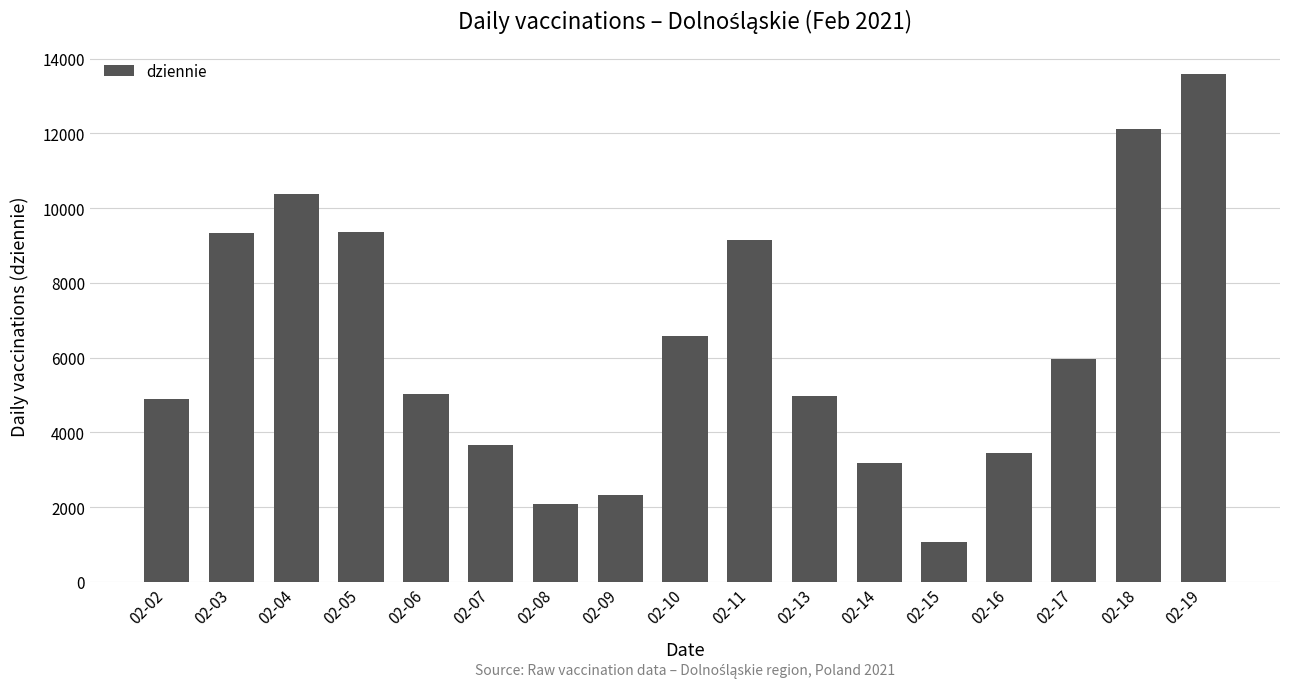

True or false: the data shows 4891 at 02-02.

True